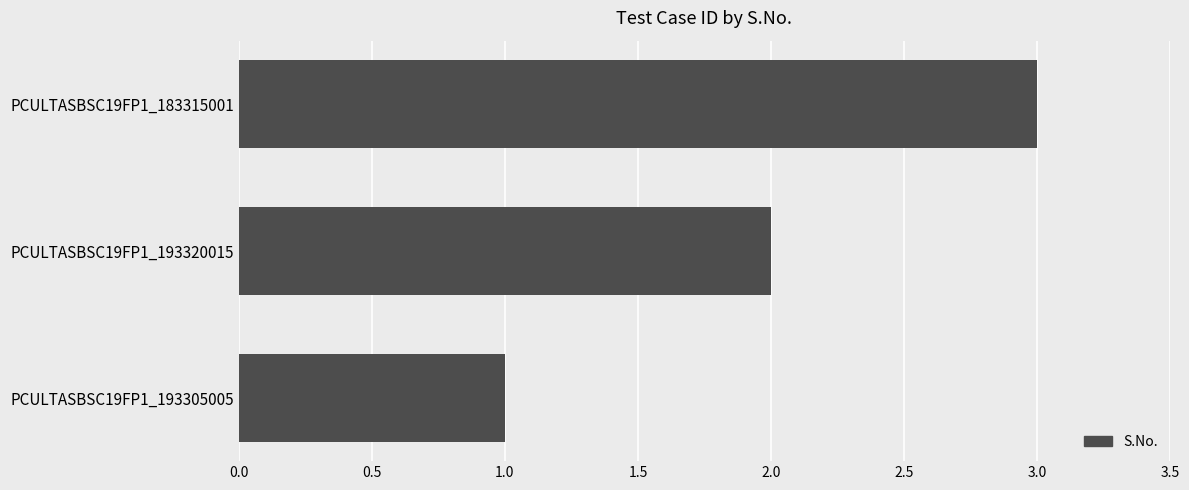

What is the ratio of the value at PCULTASBSC19FP1_193320015 to the value at PCULTASBSC19FP1_193305005?

2.0